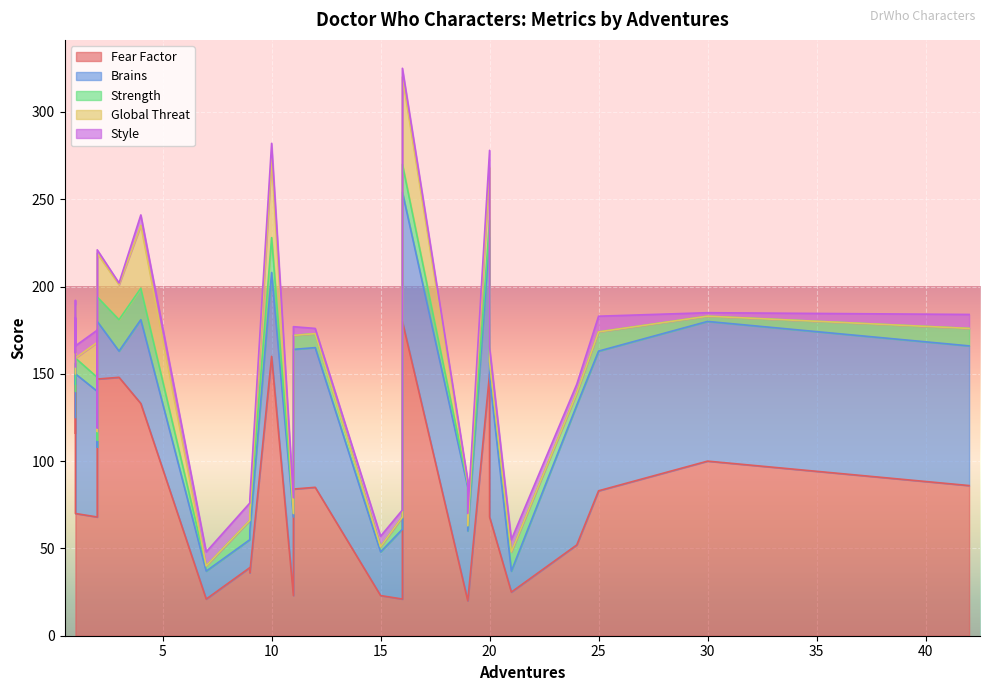

At how many categories does at least one series exceed 82?

15